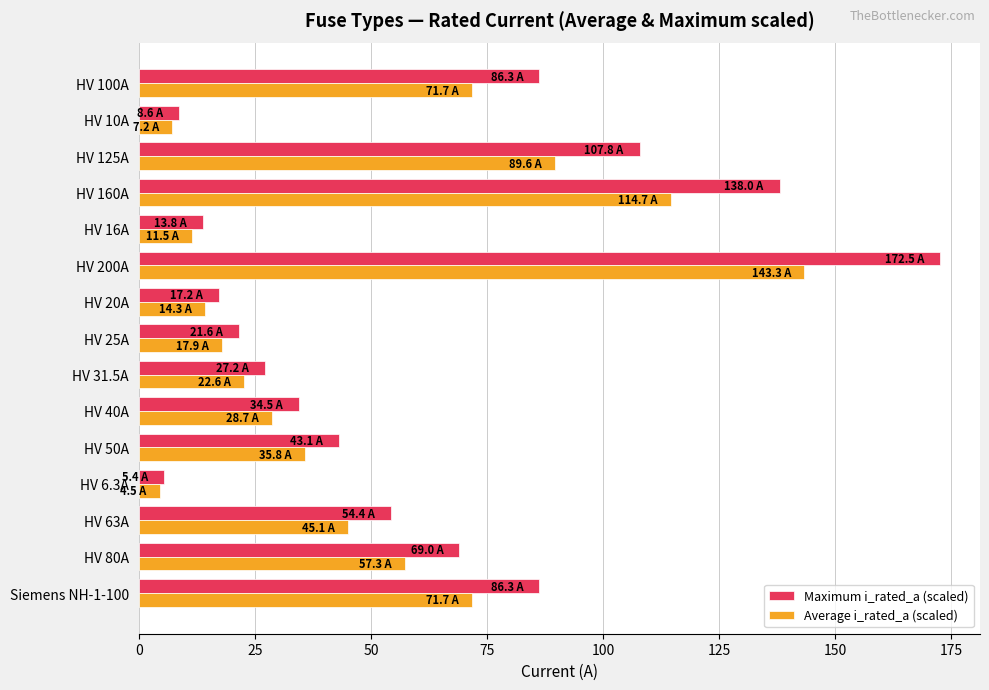

What is the total value across all series at HV 40A?

63.2